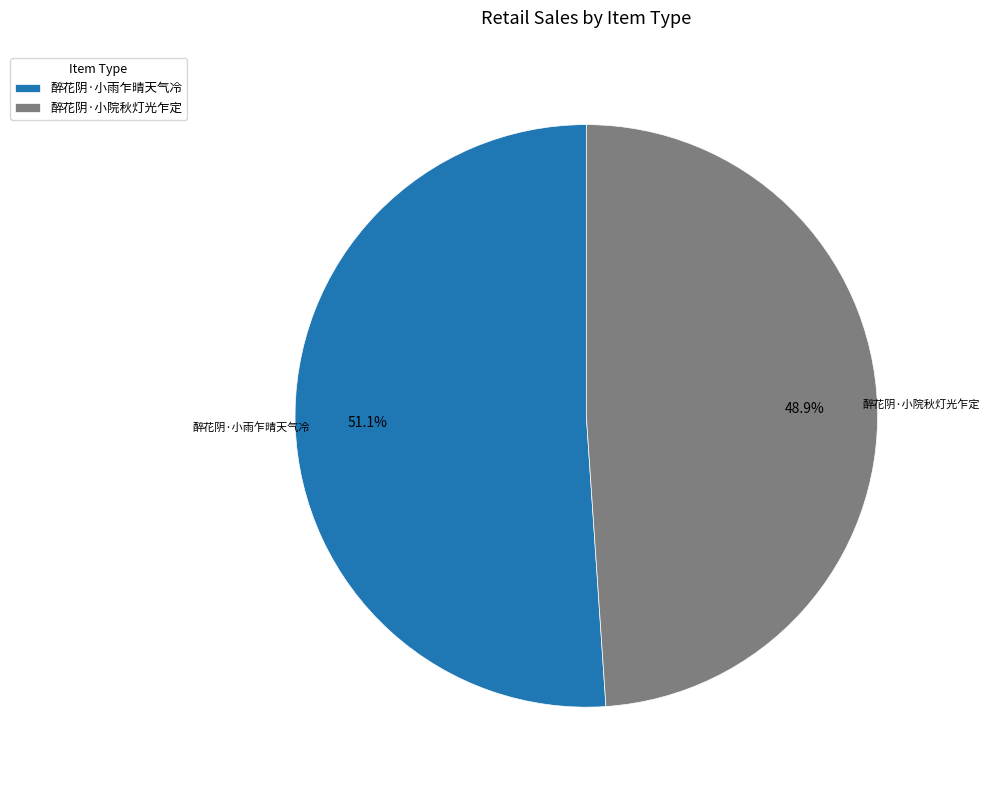

Which slice is the largest?

醉花阴·小雨乍晴天气冷